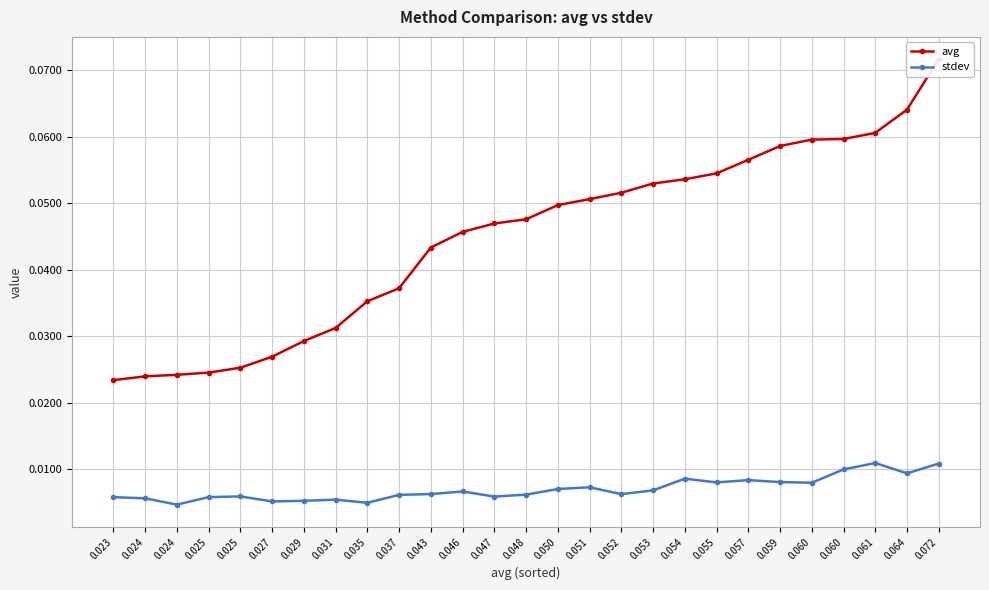

List the series in order of their peak value, lowest first.

stdev, avg